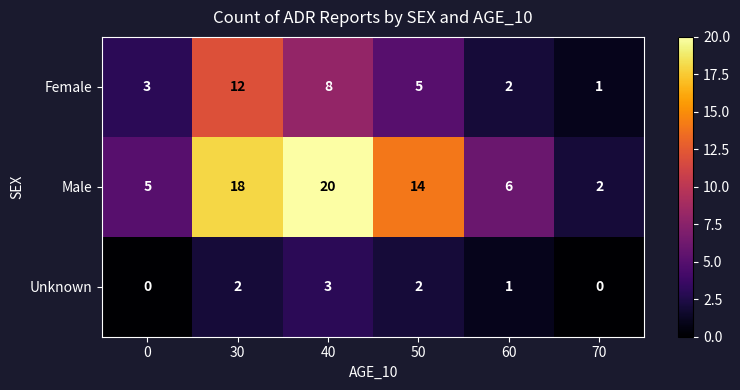

At which category is the sum across all series the highest?

30